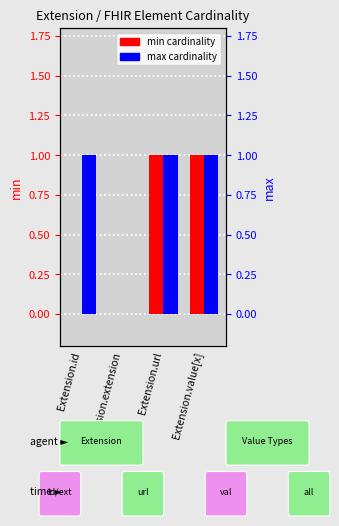

Reading left to right, list all the values displayed in this chart.

min: 0	0	1	1
max: 1	0	1	1